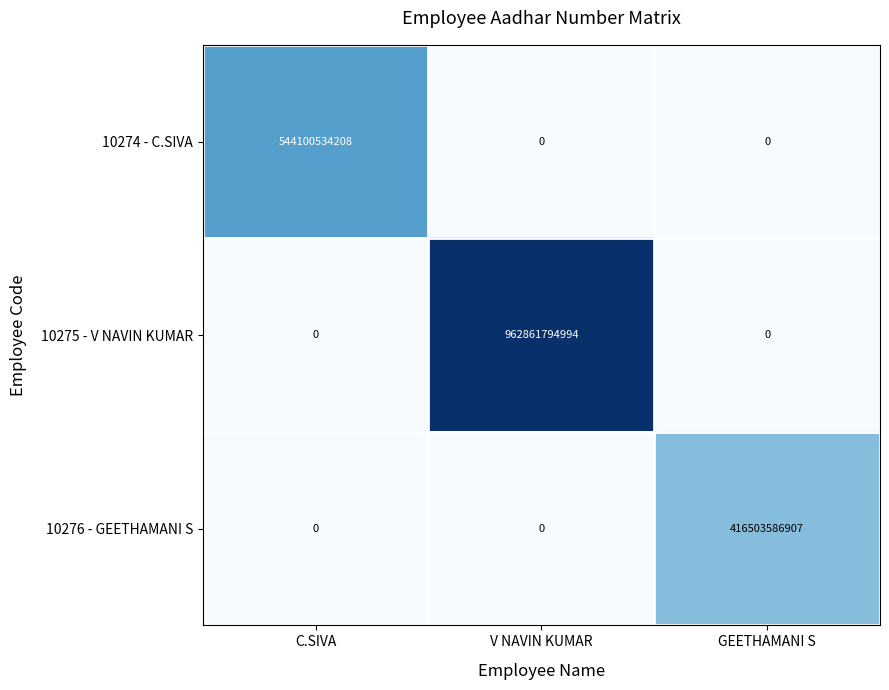

Reading left to right, list all the values displayed in this chart.

10274 - C.SIVA: C.SIVA=544100534208	V NAVIN KUMAR=0	GEETHAMANI S=0
10275 - V NAVIN KUMAR: C.SIVA=0	V NAVIN KUMAR=962861794994	GEETHAMANI S=0
10276 - GEETHAMANI S: C.SIVA=0	V NAVIN KUMAR=0	GEETHAMANI S=416503586907